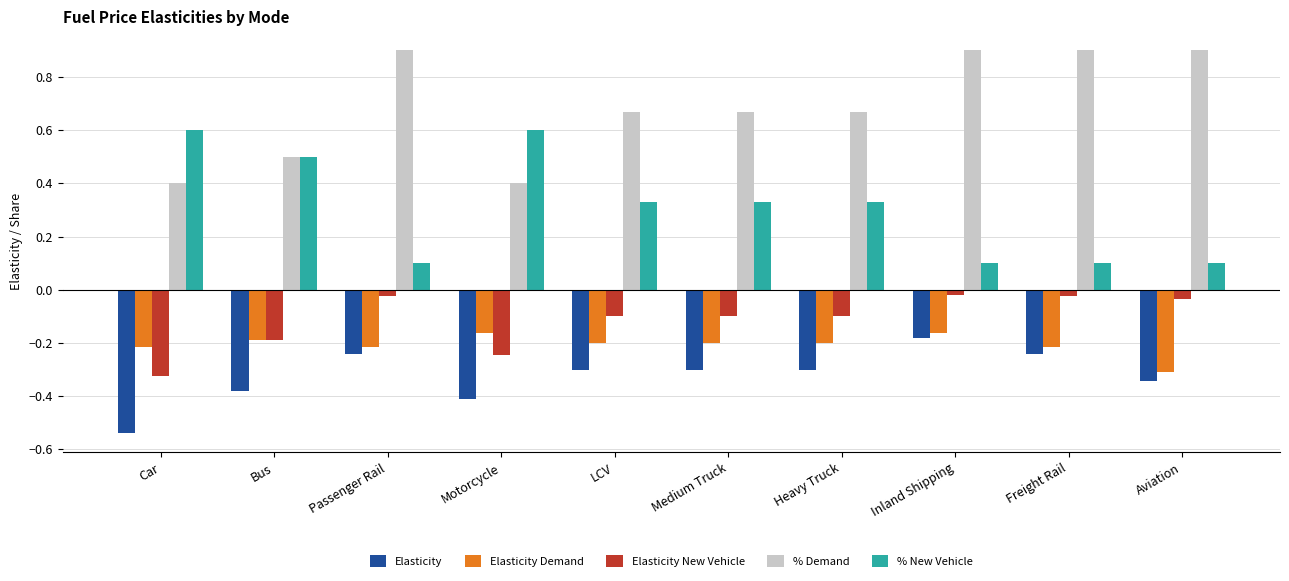

What is the total value across all series at Medium Truck?

0.4